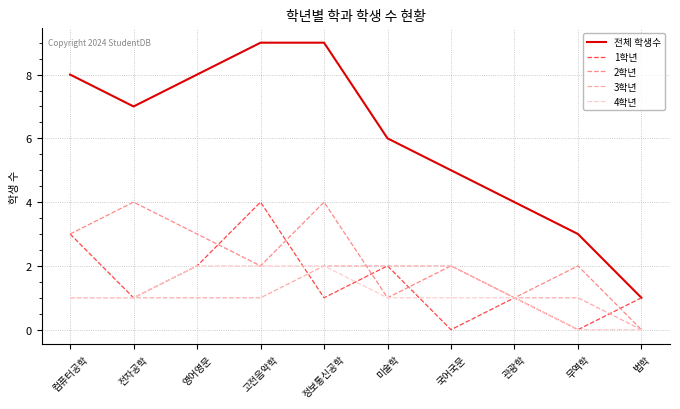

What is the total value across all series at 관광학?

8